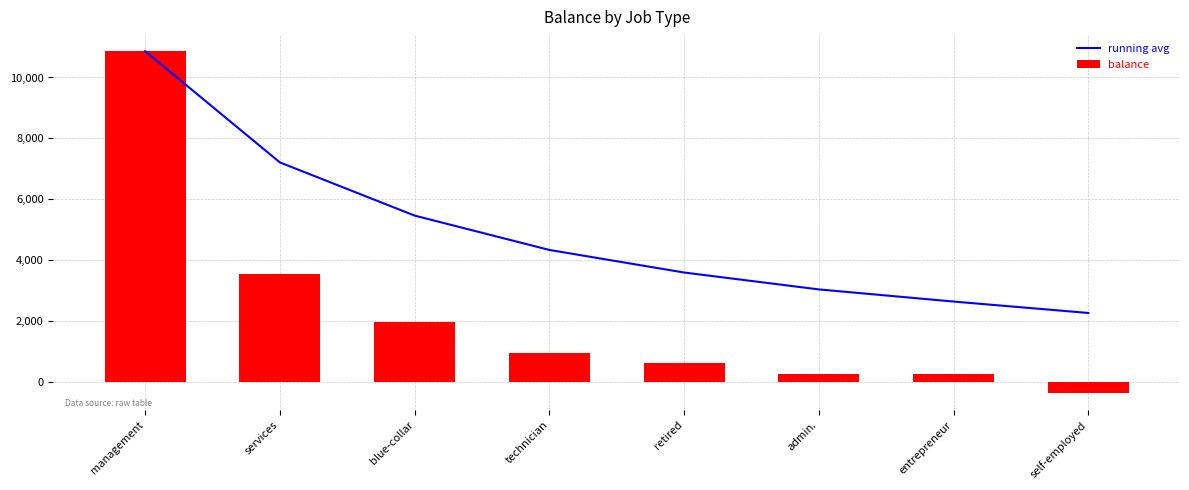

List the labels in order of running avg value, largest first.

management, services, blue-collar, technician, retired, admin., entrepreneur, self-employed